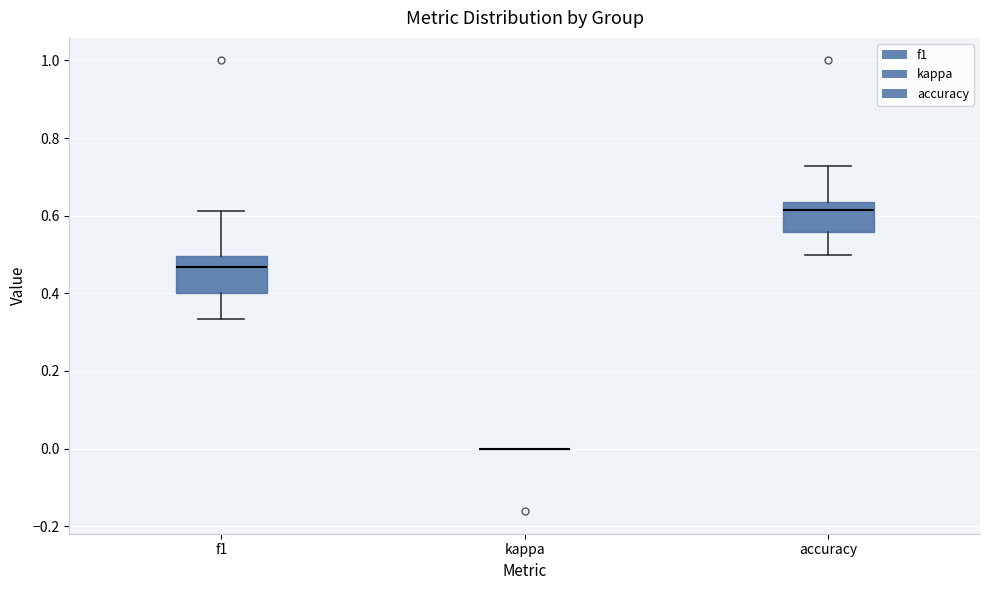

Reading left to right, read every box against the y-axis: the position of its median line, the range the box covers, and the ends of its whiskers. The values are not printed on the chart, so give them approximately, as read against the axis.

f1: median 0.46, box 0.40 to 0.50, whiskers 0.34 to 0.62
kappa: box collapsed to a line at 0.00, whiskers 0.00 to 0.00
accuracy: median 0.62, box 0.56 to 0.64, whiskers 0.50 to 0.72